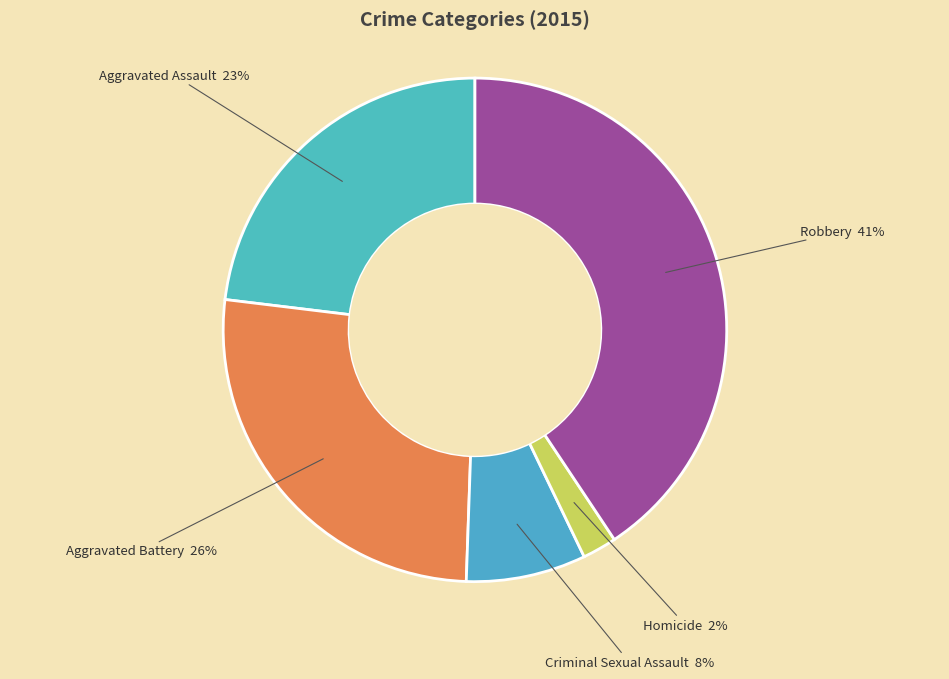

The Aggravated Battery slice represents 35% of the pie. True or false?

False